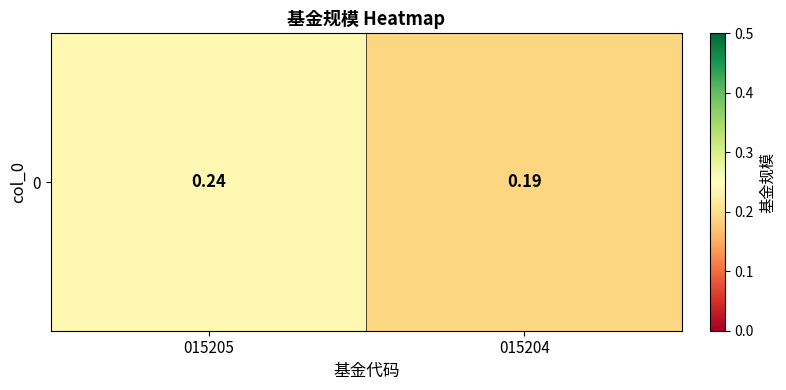

The chart shows a value of 0.2 at 015204. True or false?

True